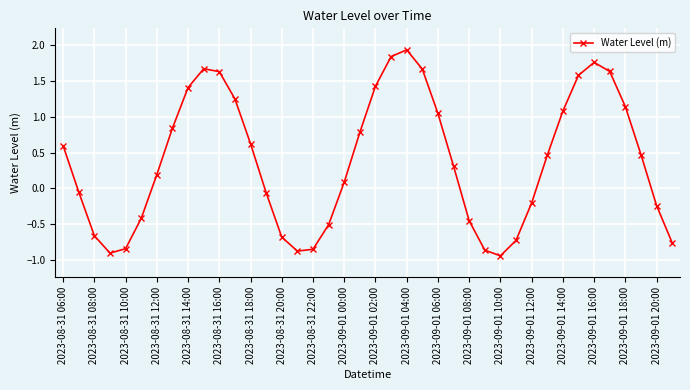

What is the maximum value shown in the chart?

1.9